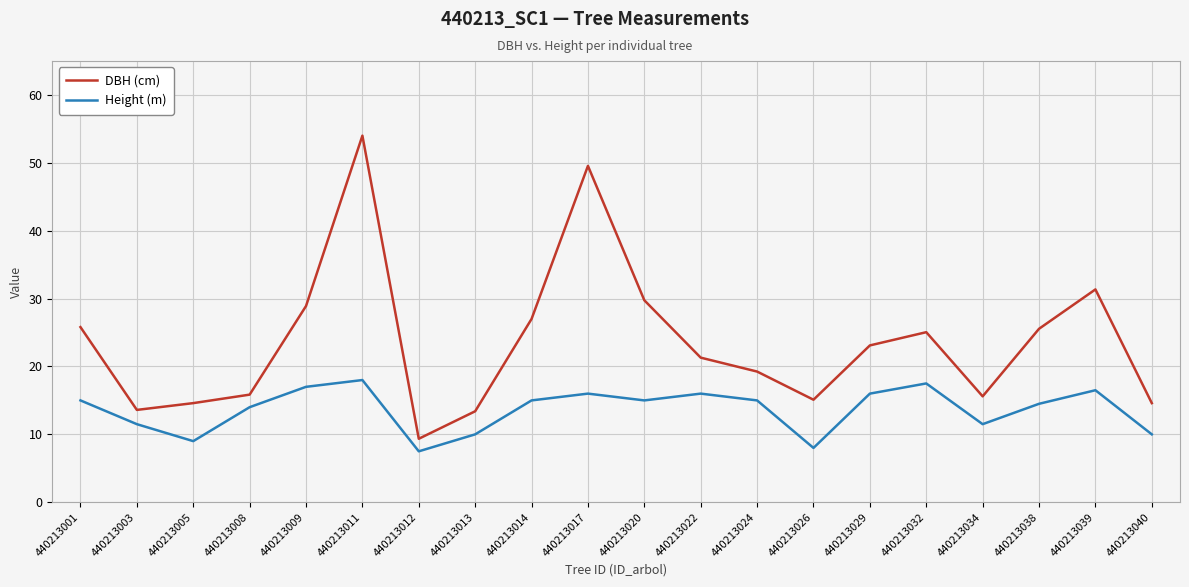

Is the value of DBH (cm) at 440213040 greater than the value of Height (m) at 440213039?

No